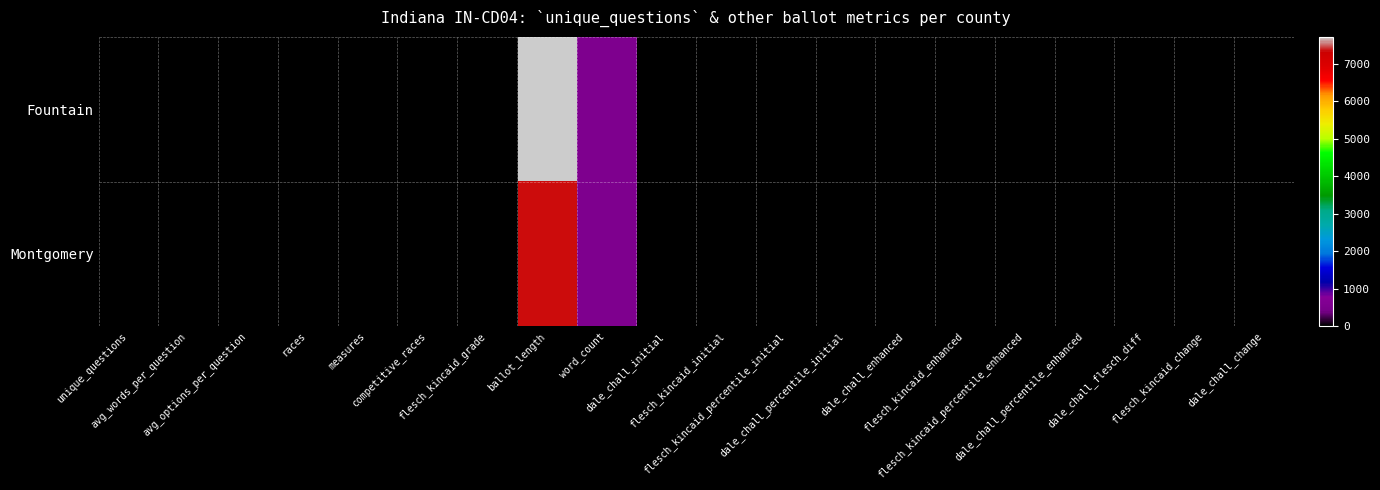

Reading left to right, list all the values displayed in this chart.

Fountain: unique_questions=19.0	avg_words_per_question=29.4	avg_options_per_question=2.4	races=18.0	measures=1.0	competitive_races=12.0	flesch_kincaid_grade=21.3	ballot_length=7712.0	word_count=559.0	dale_chall_initial=11.1	flesch_kincaid_initial=23.2	flesch_kincaid_percentile_initial=0.9	dale_chall_percentile_initial=0.4	dale_chall_enhanced=11.0	flesch_kincaid_enhanced=22.4	flesch_kincaid_percentile_enhanced=0.9	dale_chall_percentile_enhanced=0.4	dale_chall_flesch_diff=-0.5	flesch_kincaid_change=0.0	dale_chall_change=0.0
Montgomery: unique_questions=21.0	avg_words_per_question=26.9	avg_options_per_question=2.0	races=20.0	measures=1.0	competitive_races=8.0	flesch_kincaid_grade=19.4	ballot_length=7349.0	word_count=564.0	dale_chall_initial=11.2	flesch_kincaid_initial=21.2	flesch_kincaid_percentile_initial=0.7	dale_chall_percentile_initial=0.5	dale_chall_enhanced=11.0	flesch_kincaid_enhanced=20.6	flesch_kincaid_percentile_enhanced=0.7	dale_chall_percentile_enhanced=0.4	dale_chall_flesch_diff=-0.3	flesch_kincaid_change=0.0	dale_chall_change=-0.1